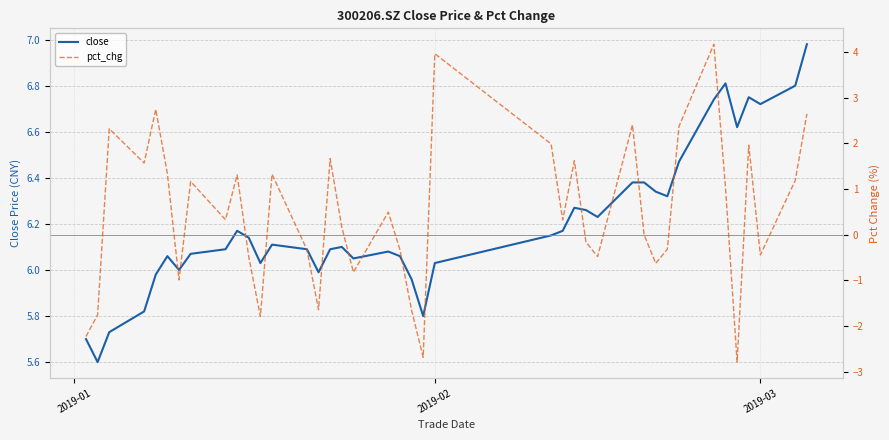

What is the lowest value of the close series?

5.6